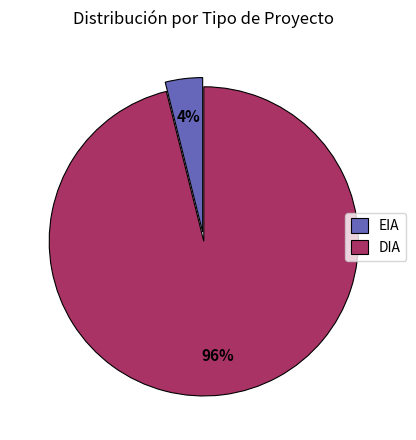

How many slices are in this pie chart?

2